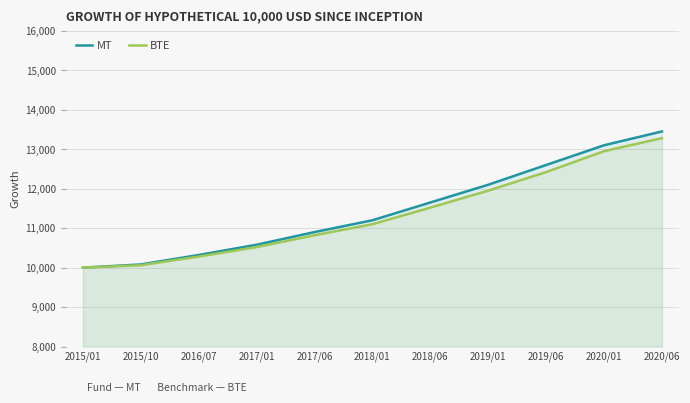

Which category has the highest value in the MT series?

2020/06